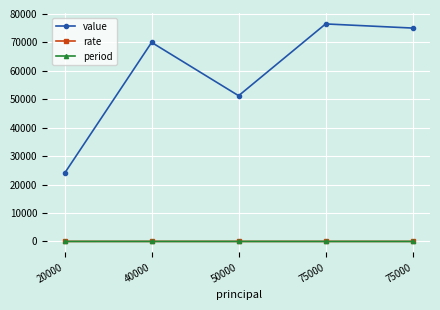

What is the value of the value point at the 1st from the left?

24000.0